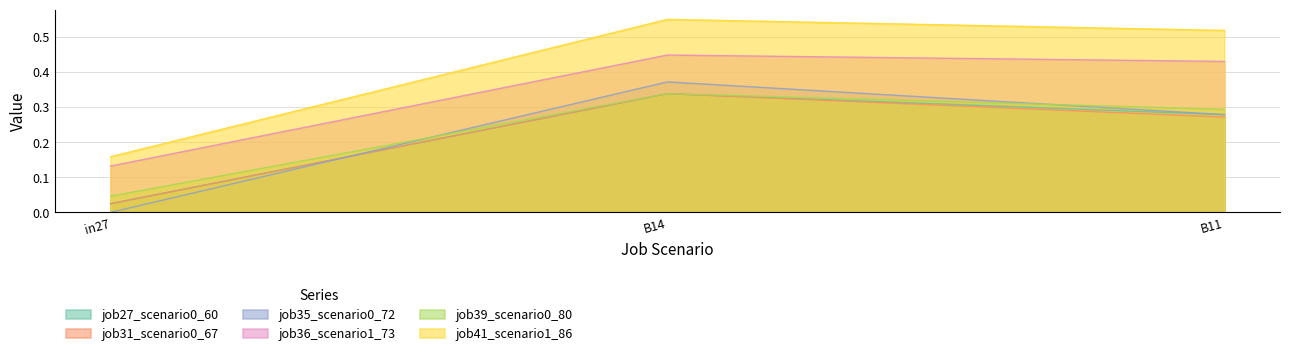

Where is job31_scenario0_67 nearest to the value 0?

in27